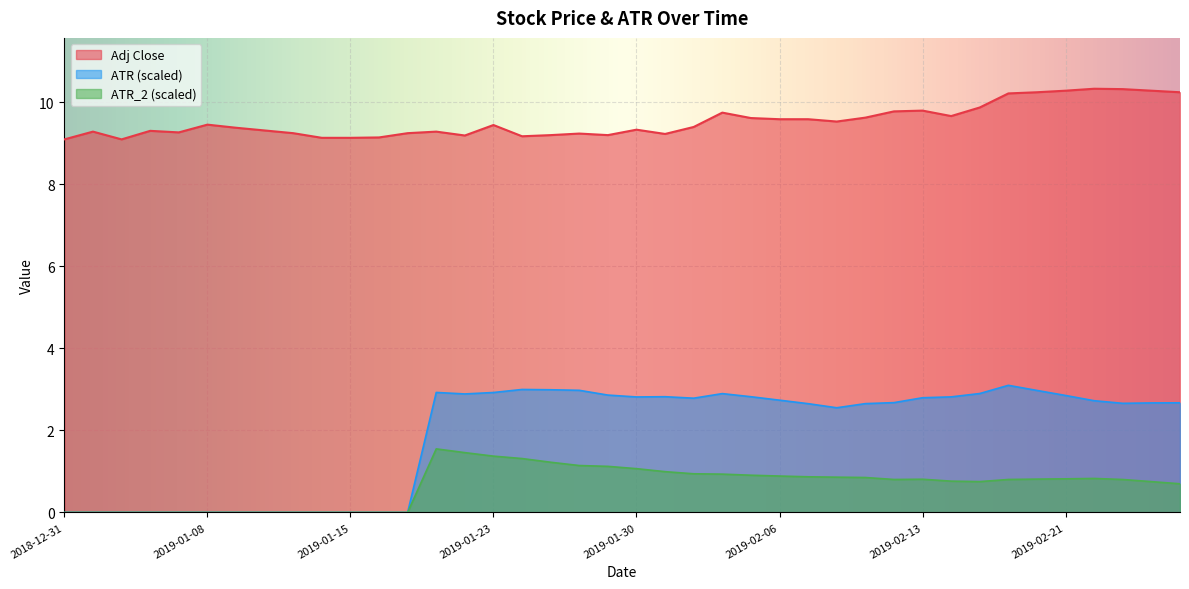

What position from the right is 2019-02-20?

6